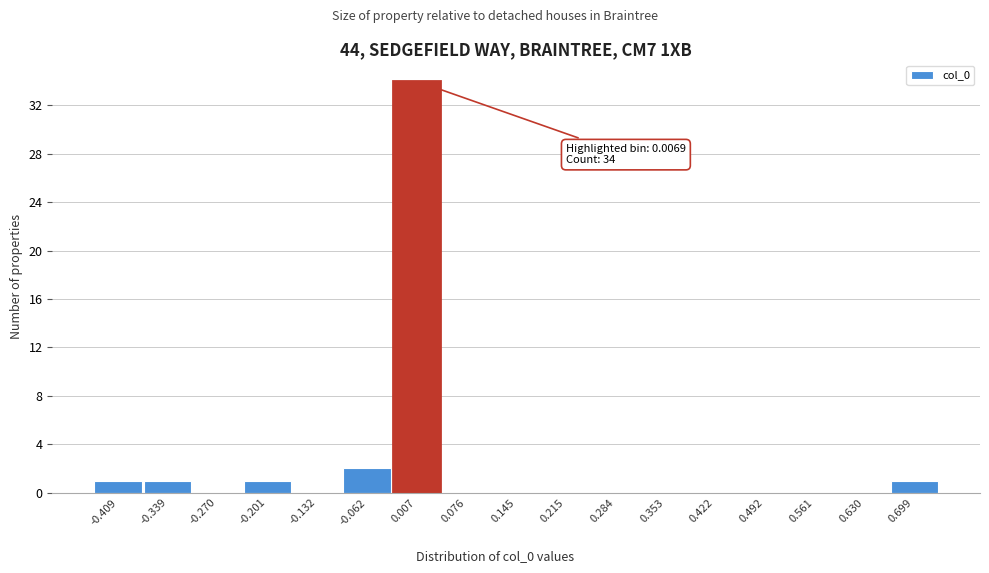

Over which range of the x-axis is the bar tallest?

-0.03 to 0.04